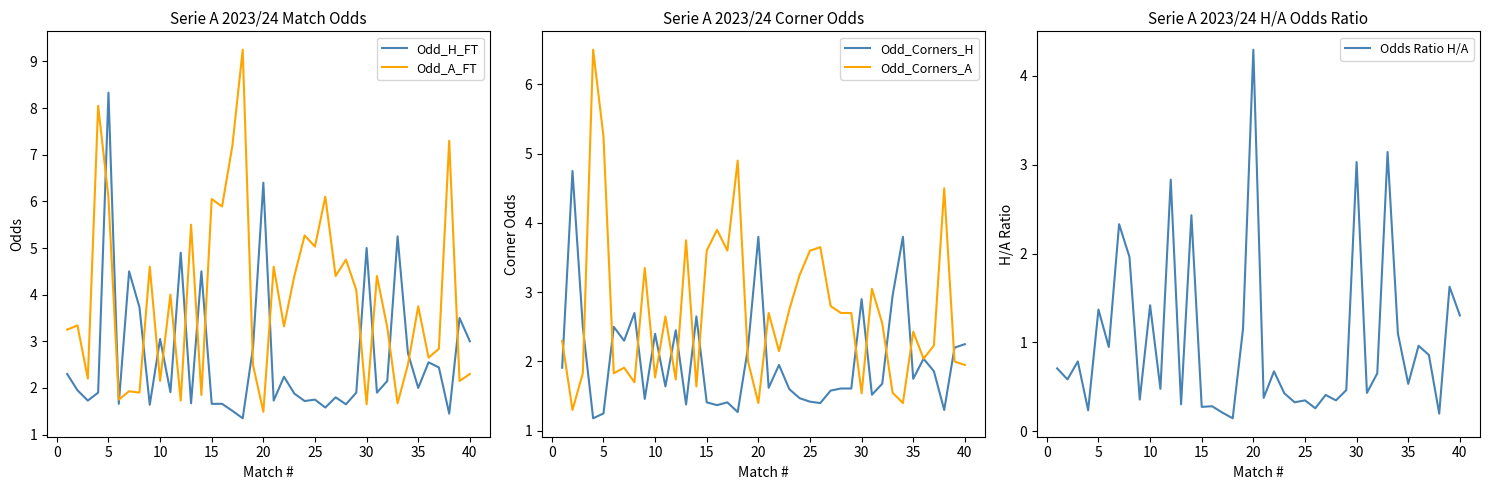

After their last crossing, which series has the higher values: Odd_A_FT or Odd_Corners_A?

Odd_A_FT